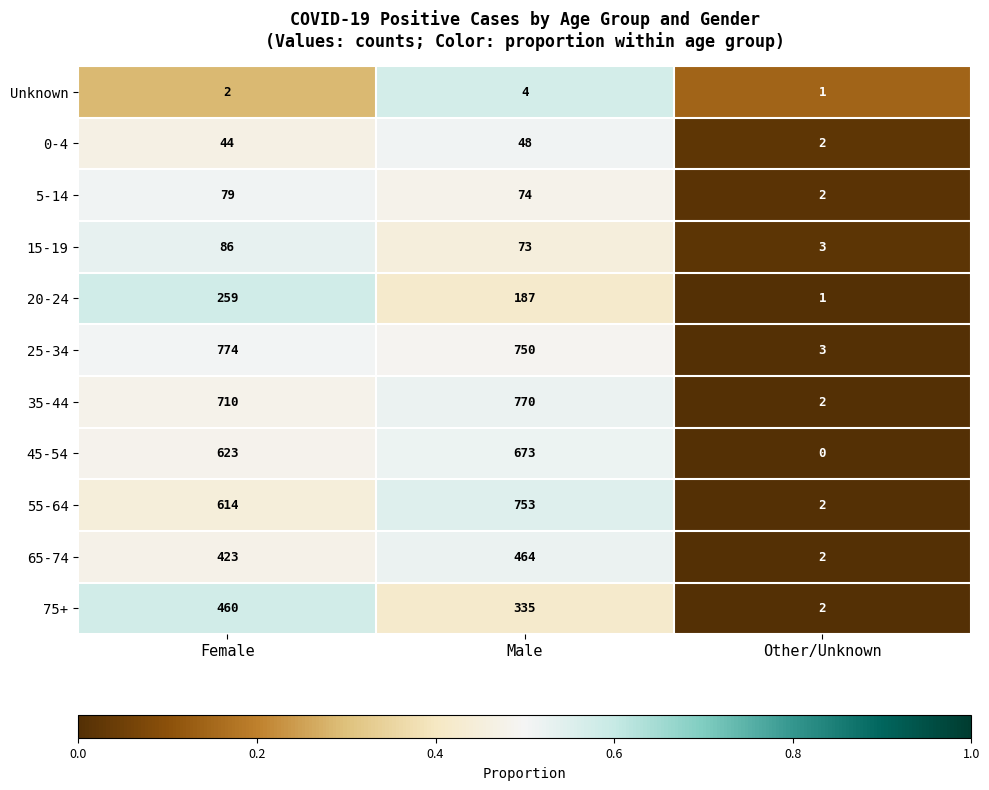

Which series has the largest total across all categories?

25-34